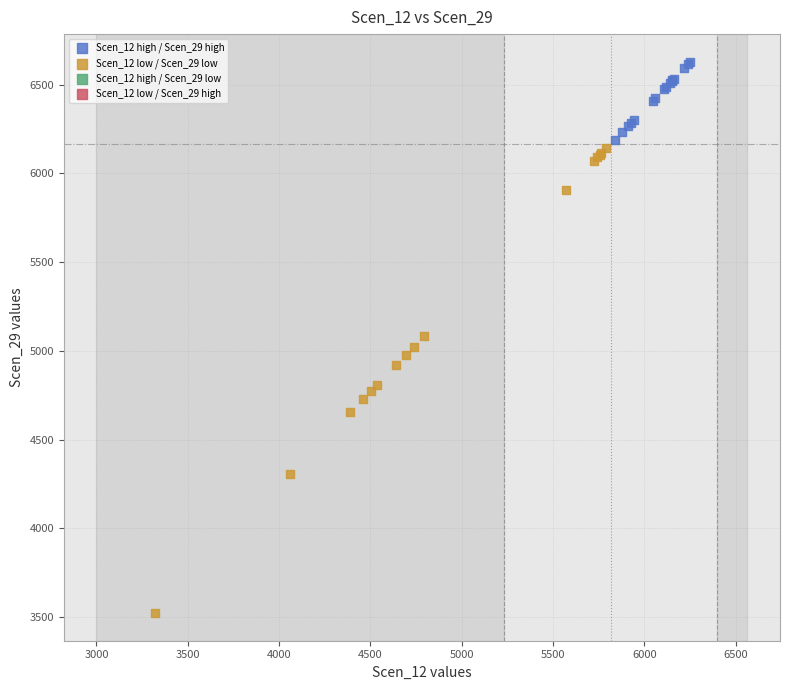

Which series contains the lowest Y value?

Scen_12 low / Scen_29 low